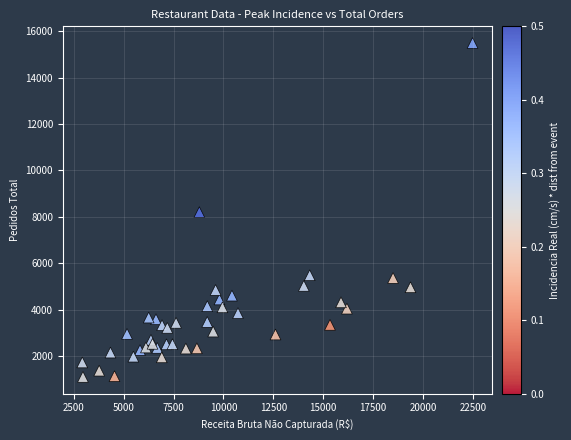

What is the range of Y values (max minus min)?

14387